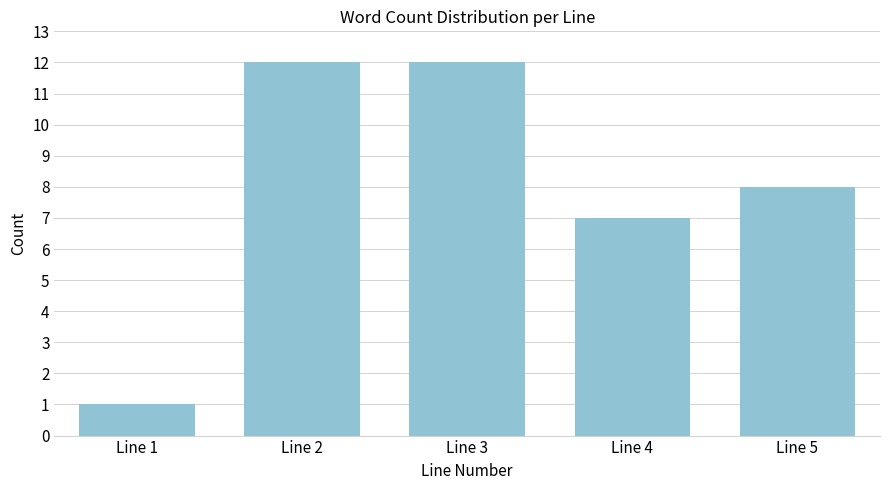

Reading left to right, what are all the values shown in this chart?

1	12	12	7	8